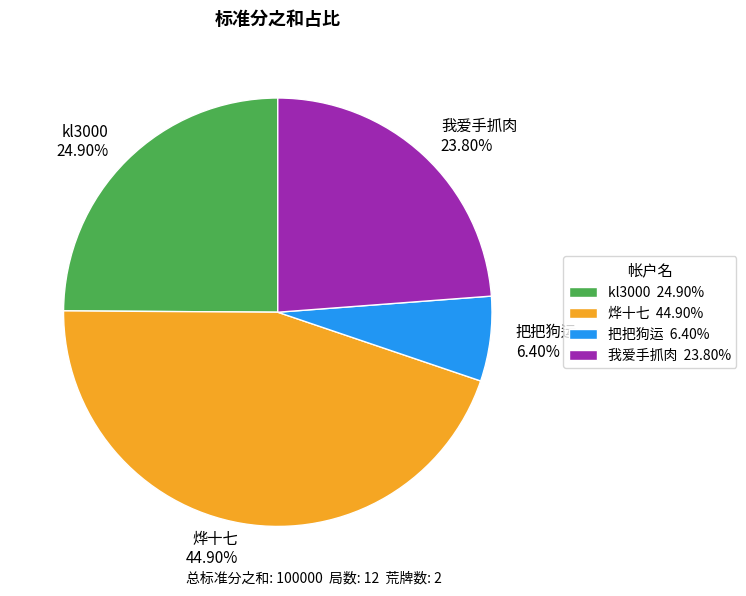

True or false: 烨十七 accounts for 52% of the total.

False